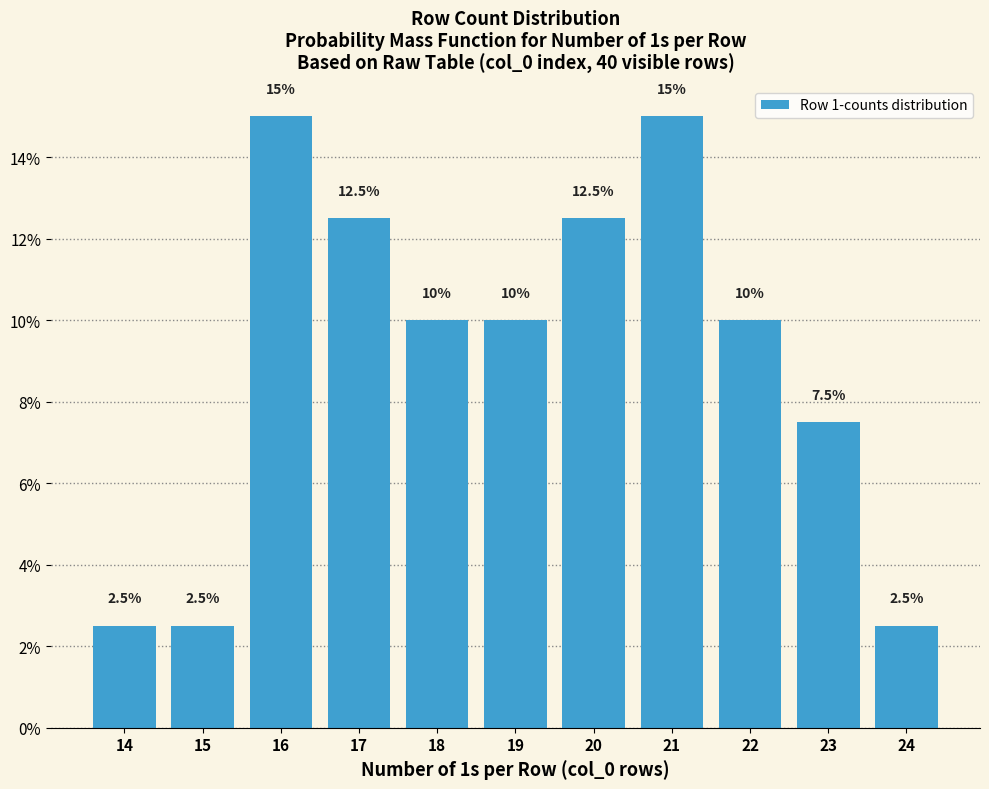

Does the chart contain any negative values?

No